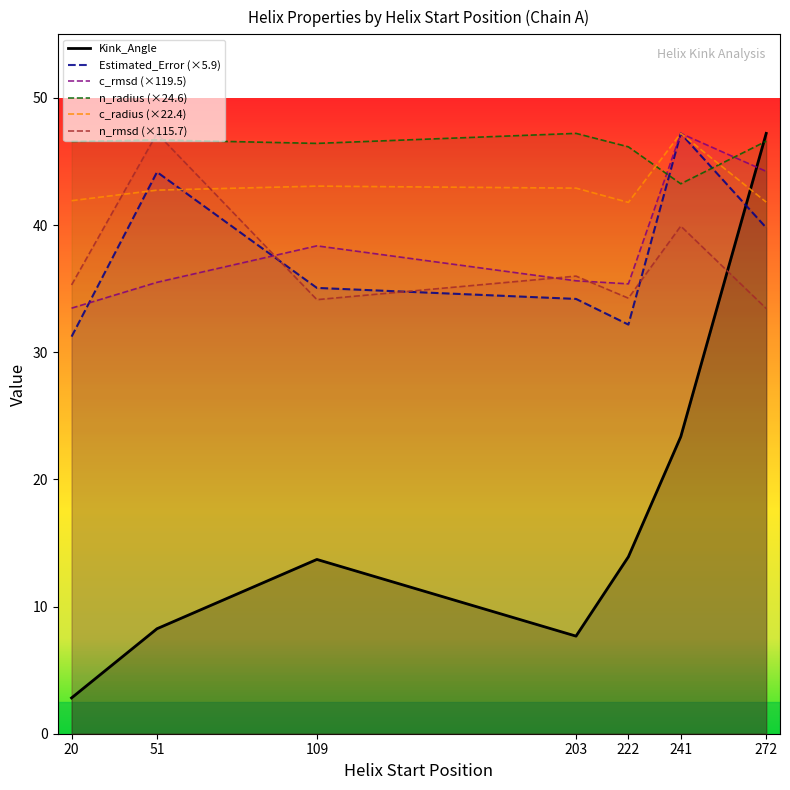

What is the greatest value displayed?

47.2